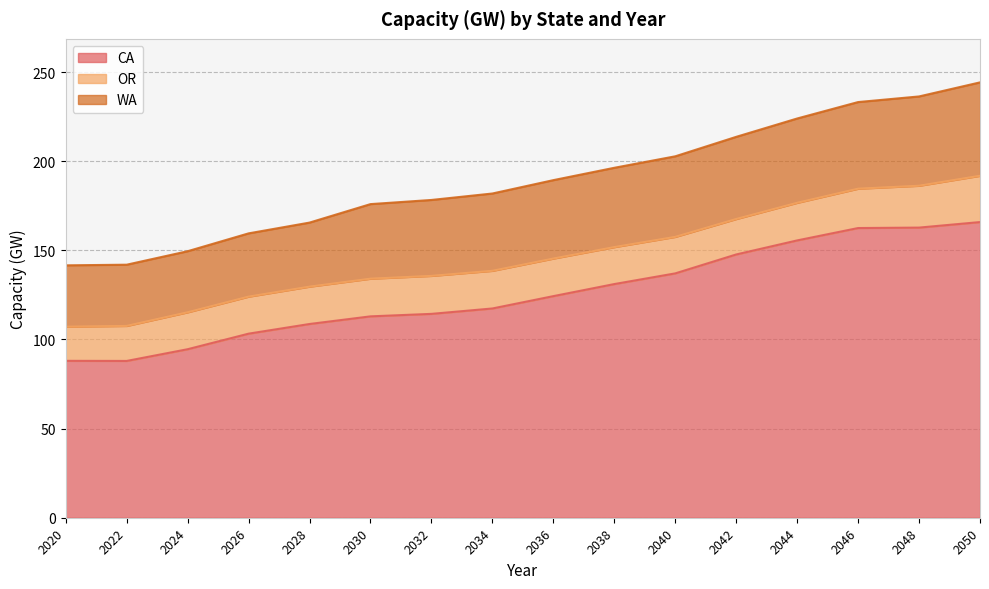

How many values in the WA series are below 44?

8